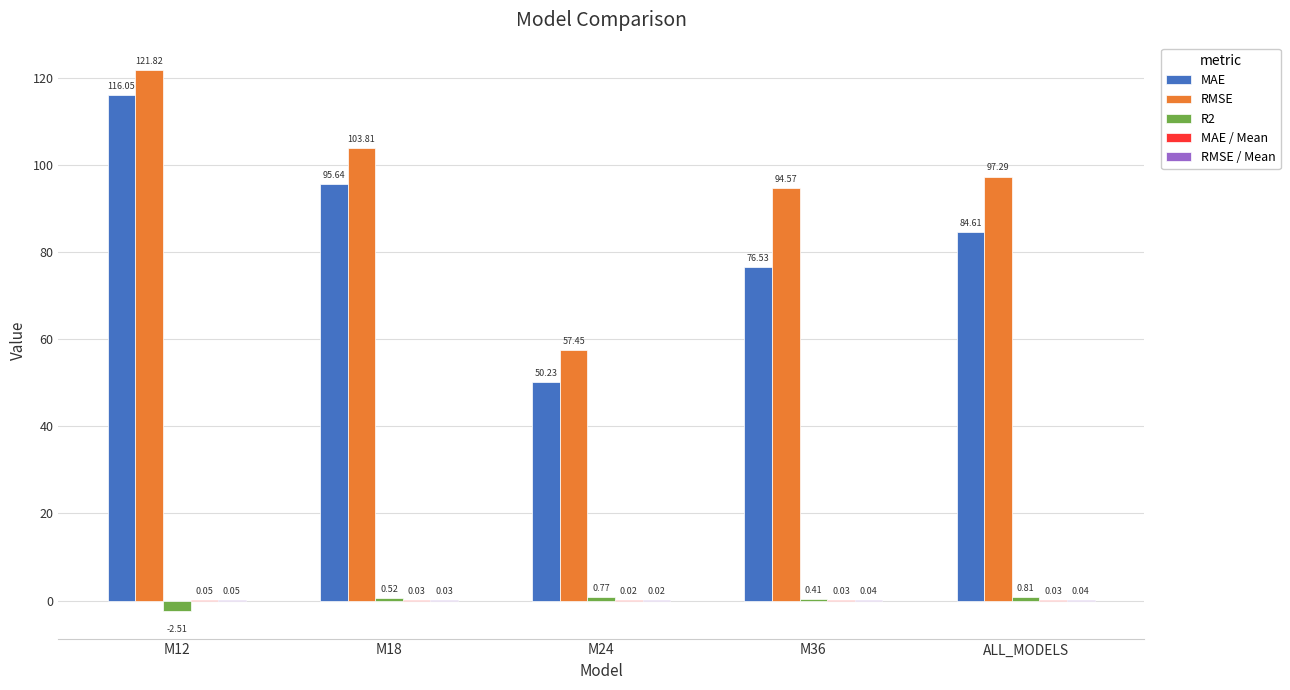

Is the value of RMSE at M36 greater than the value of MAE at ALL_MODELS?

Yes